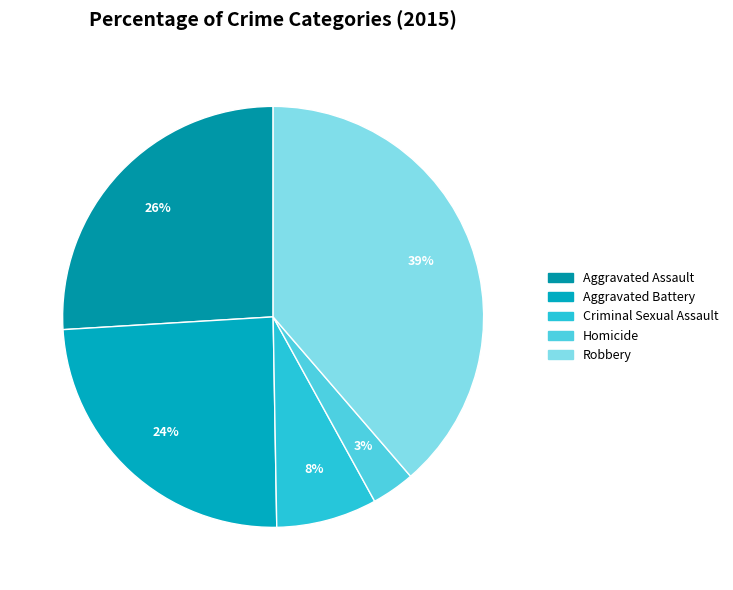

Is there any slice that represents more than half of the pie?

No